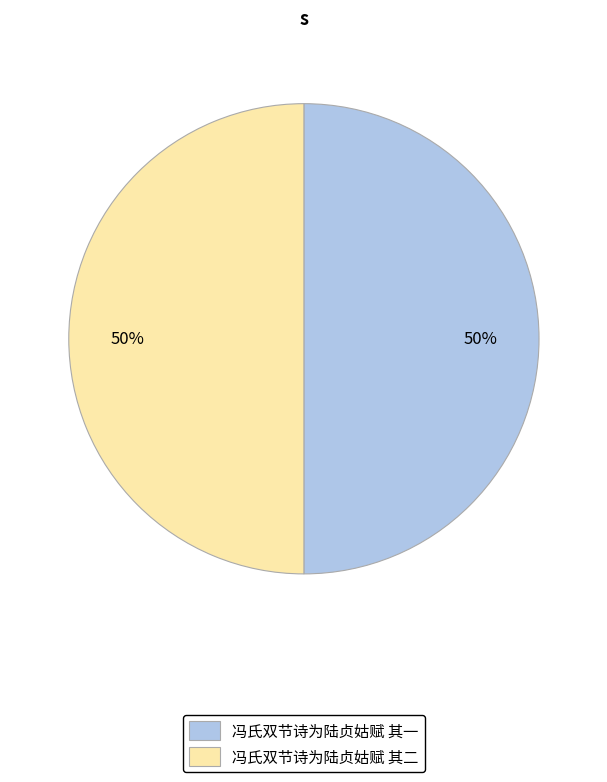

Combined, do 冯氏双节诗为陆贞姑赋 其二 and 冯氏双节诗为陆贞姑赋 其一 account for over 50%?

Yes